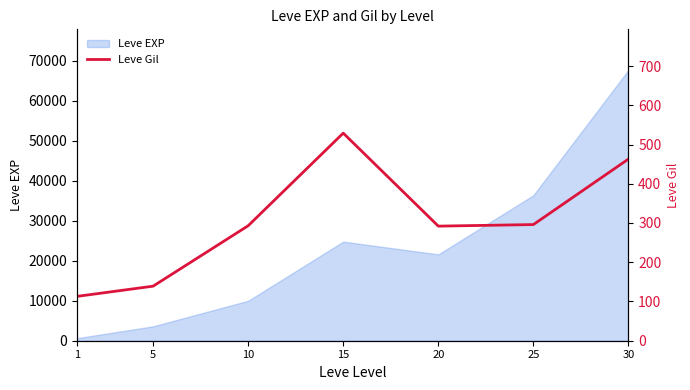

Reading left to right, list all the values displayed in this chart.

1=113	5=139	10=293	15=529	20=292	25=296	30=463